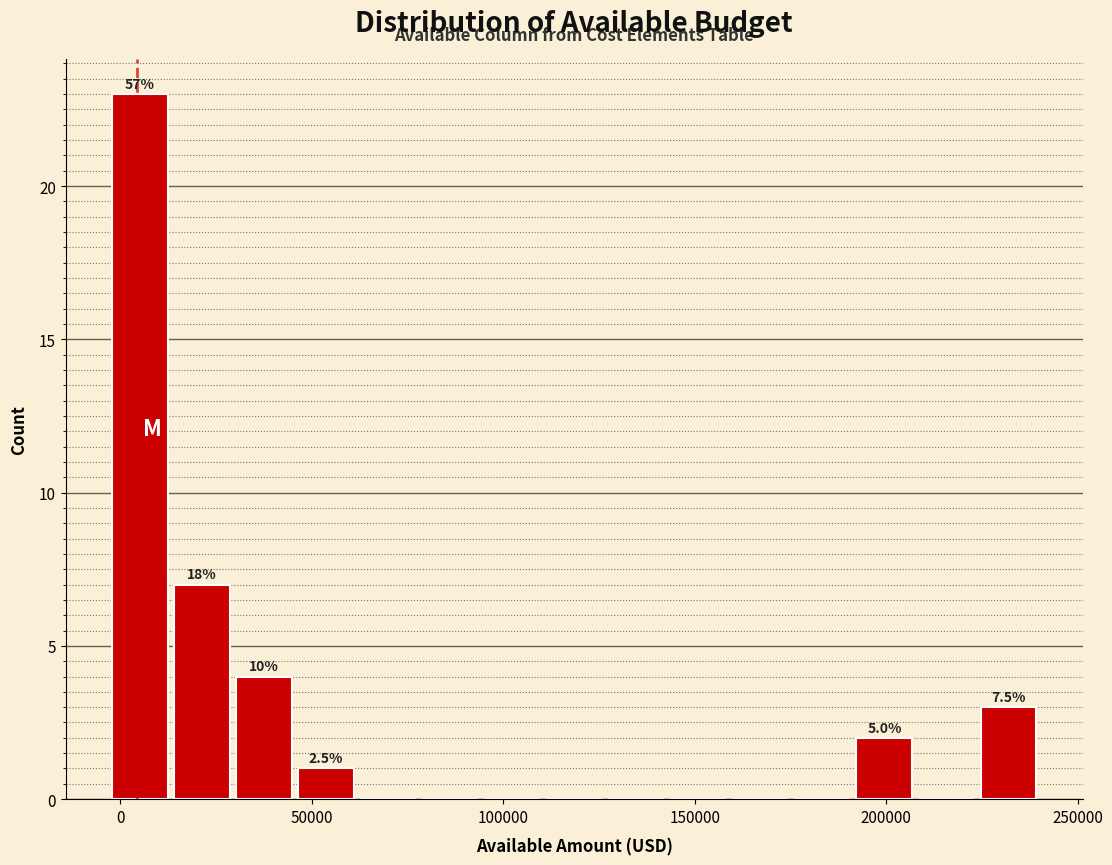

Around what value on the x-axis is the tallest bar? Give the approximate position of its centre, as read against the axis.

5000